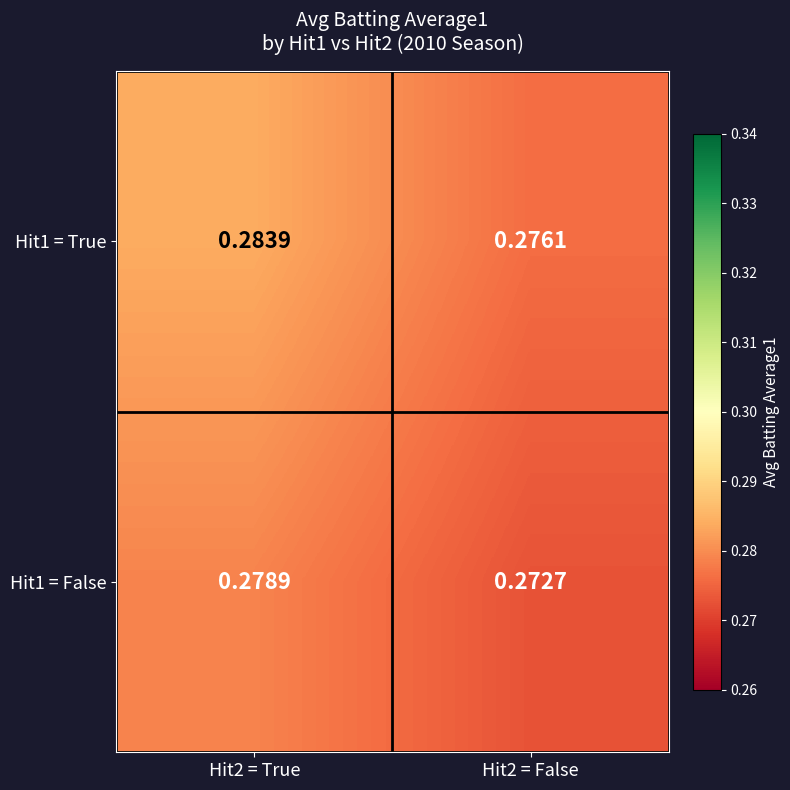

What is the total value across all series at Hit2 = False?

0.5